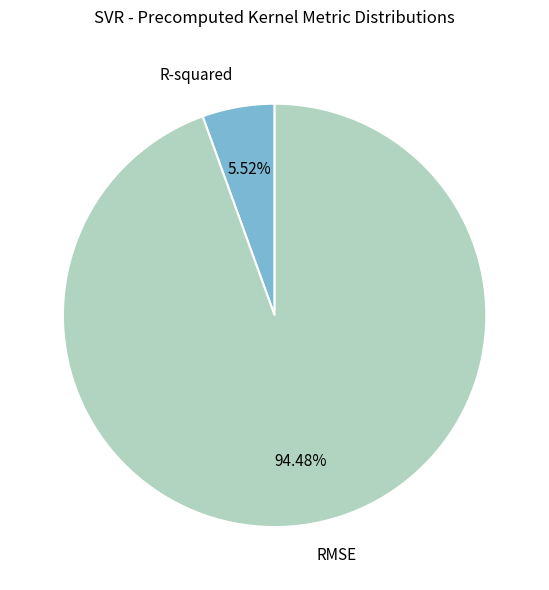

How many slices are in this pie chart?

2